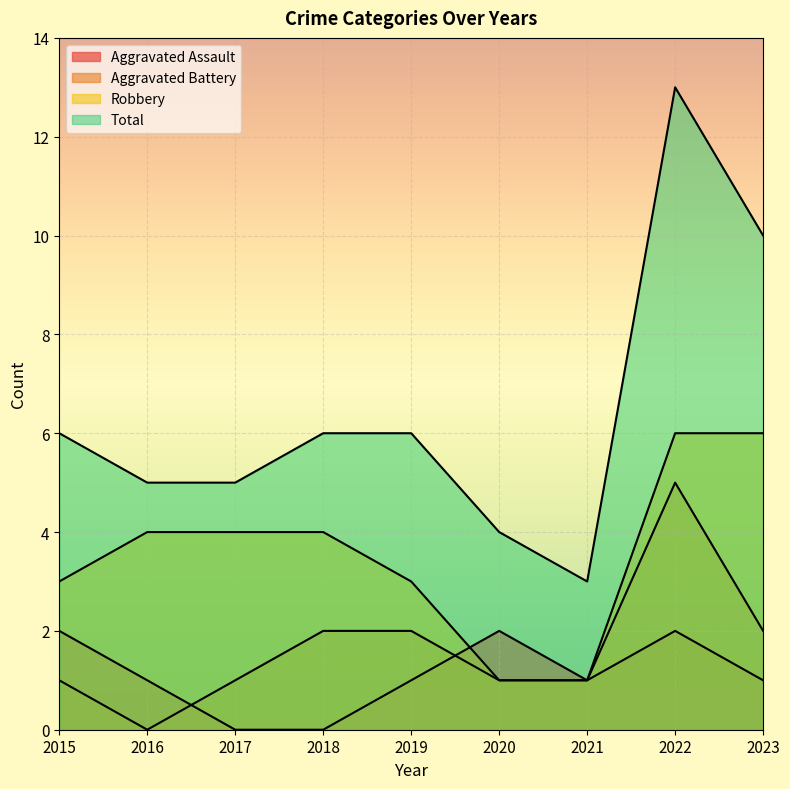

List the labels in order of Robbery value, largest first.

2022, 2023, 2016, 2017, 2018, 2015, 2019, 2020, 2021